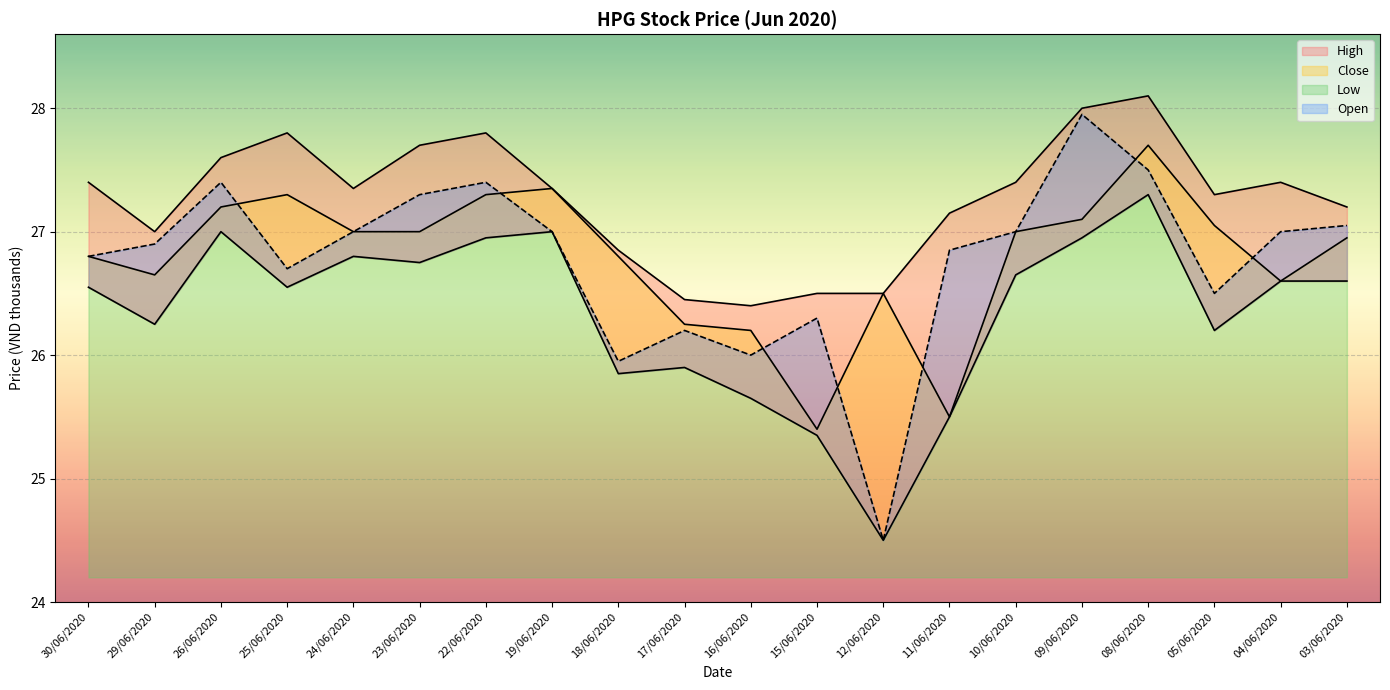

How many values in the High series are below 27?

5